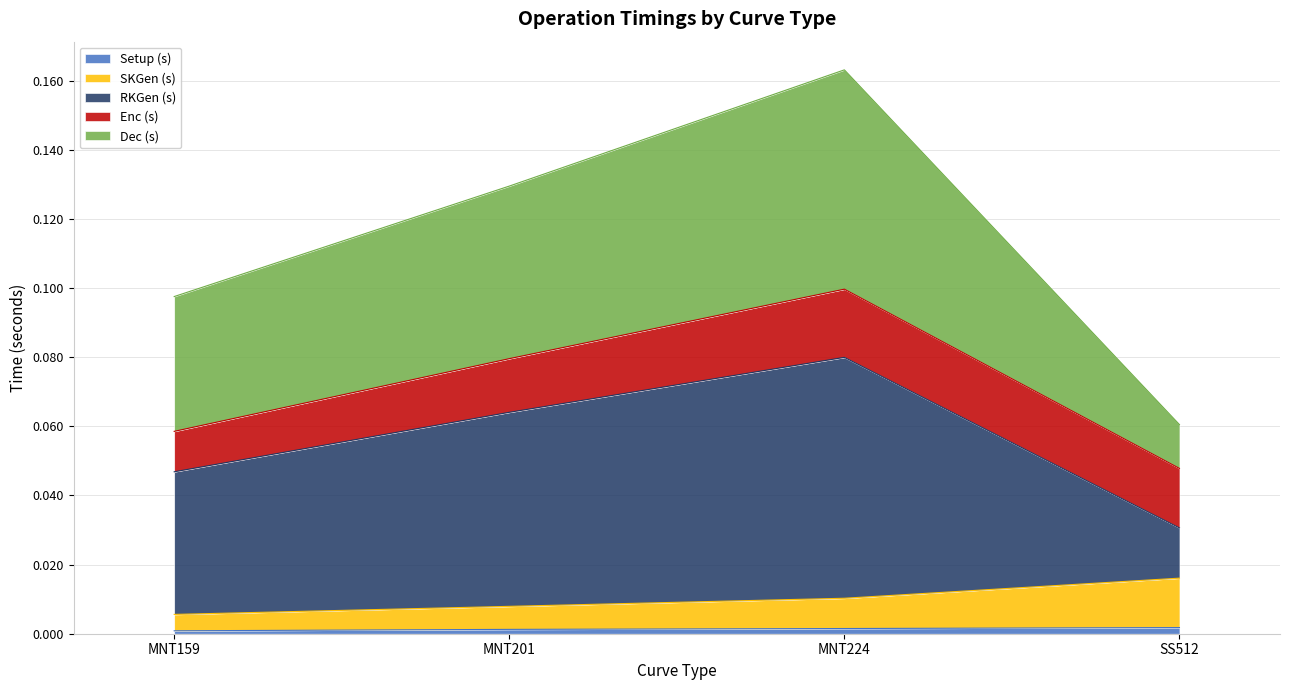

The value of Setup (s) at MNT159 is 0.0. True or false?

True